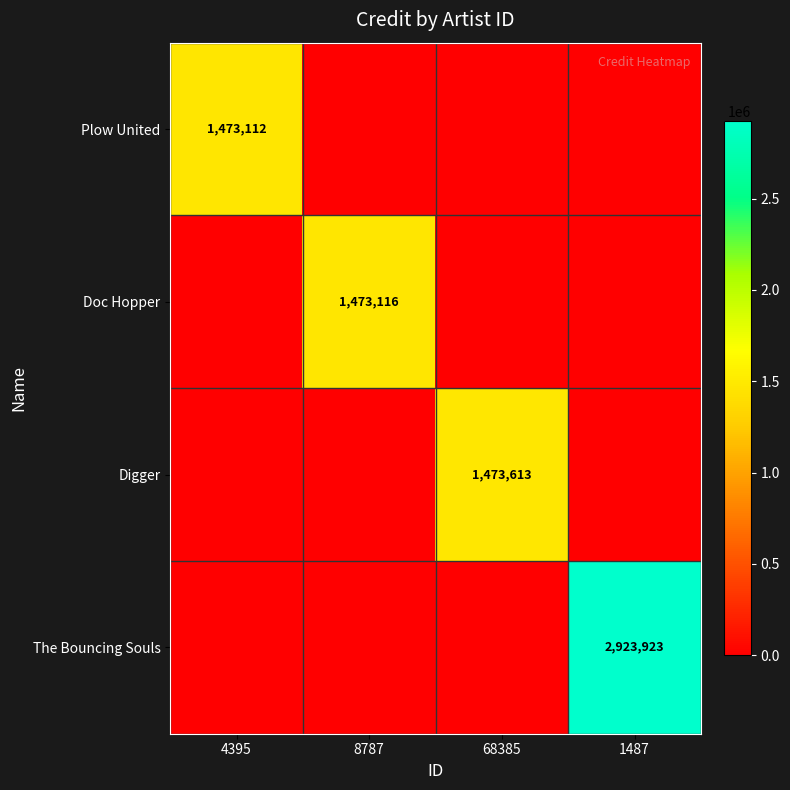

The value of Plow United at 4395 is 1473112. True or false?

True